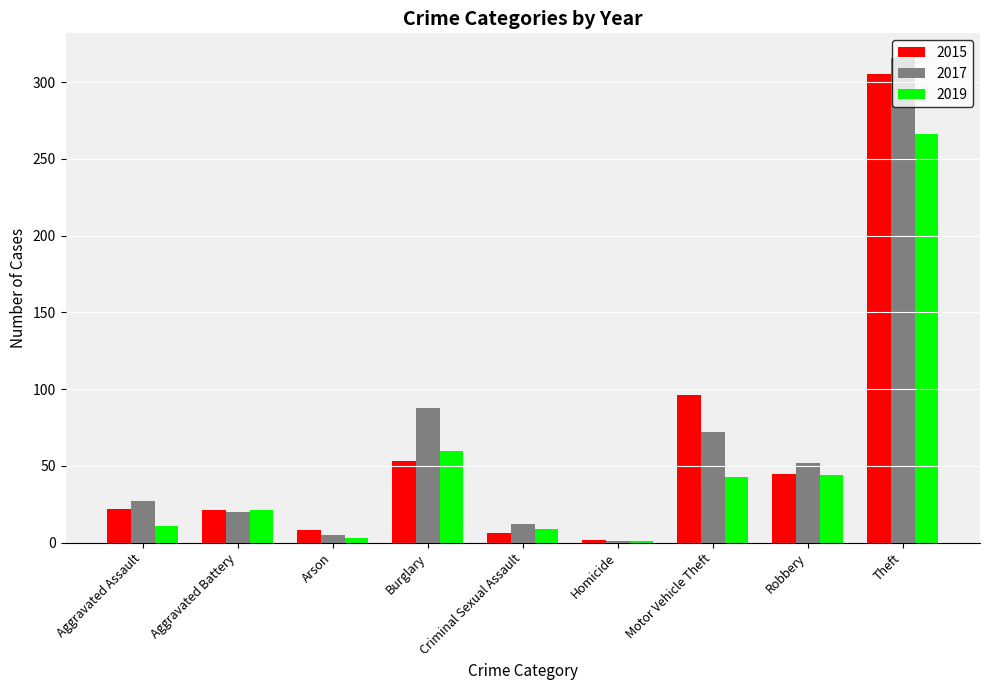

The 2017 series shows 39 at Burglary. True or false?

False